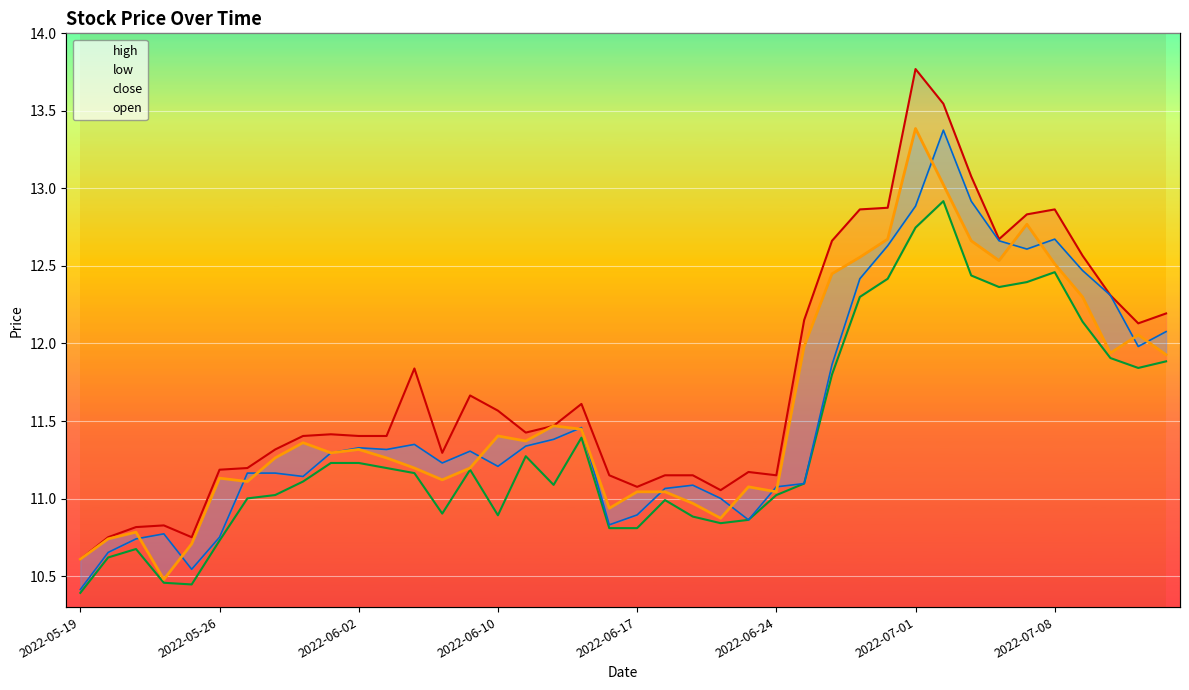

Which series changed the most between 12 and 30?

close